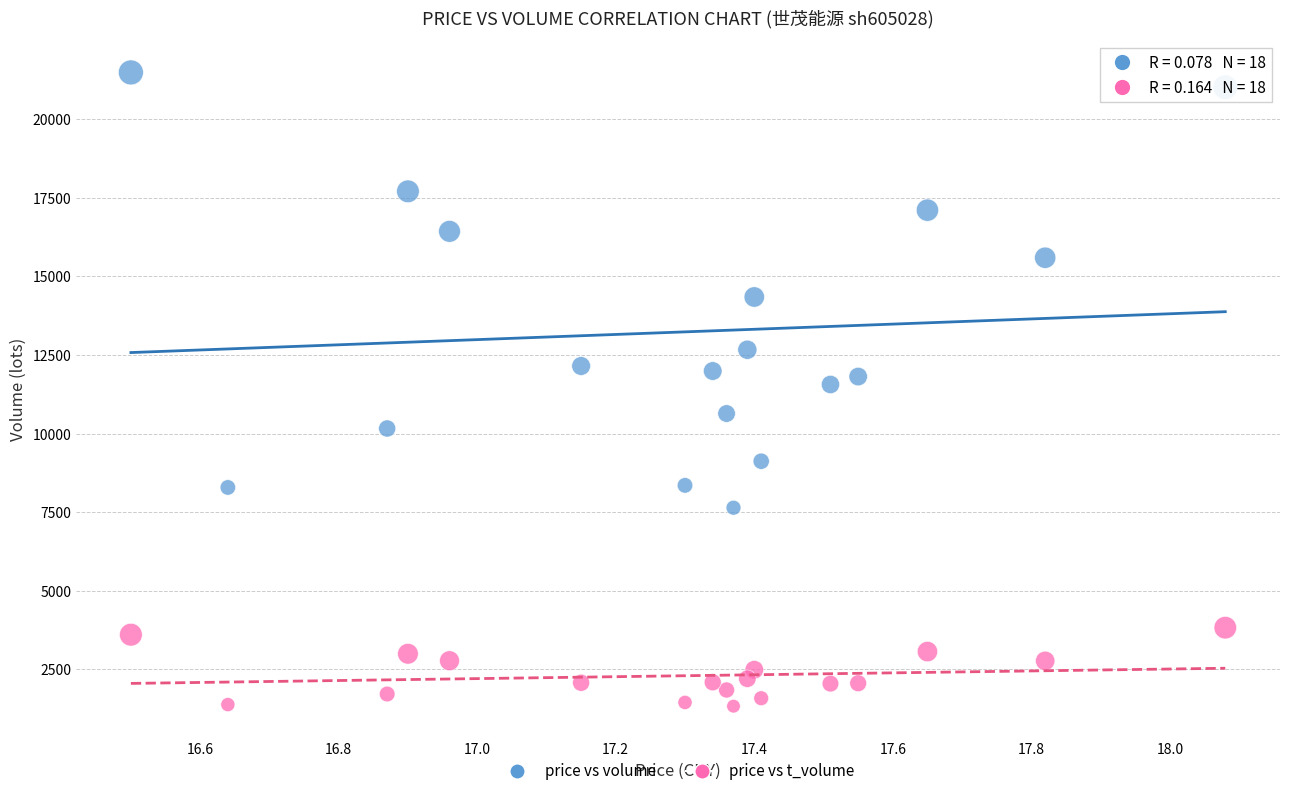

Which series contains the lowest Y value?

price vs t_volume